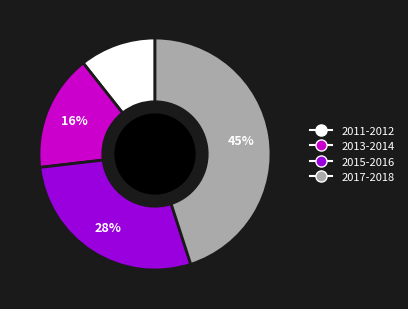

To the nearest percent, what portion does 2011-2012 represent?

11%